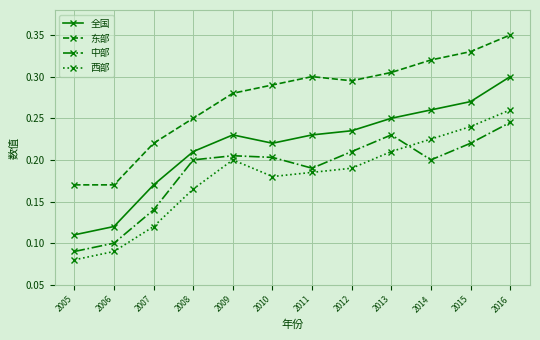

Count the 东部 values in the range 0 to 1.

12